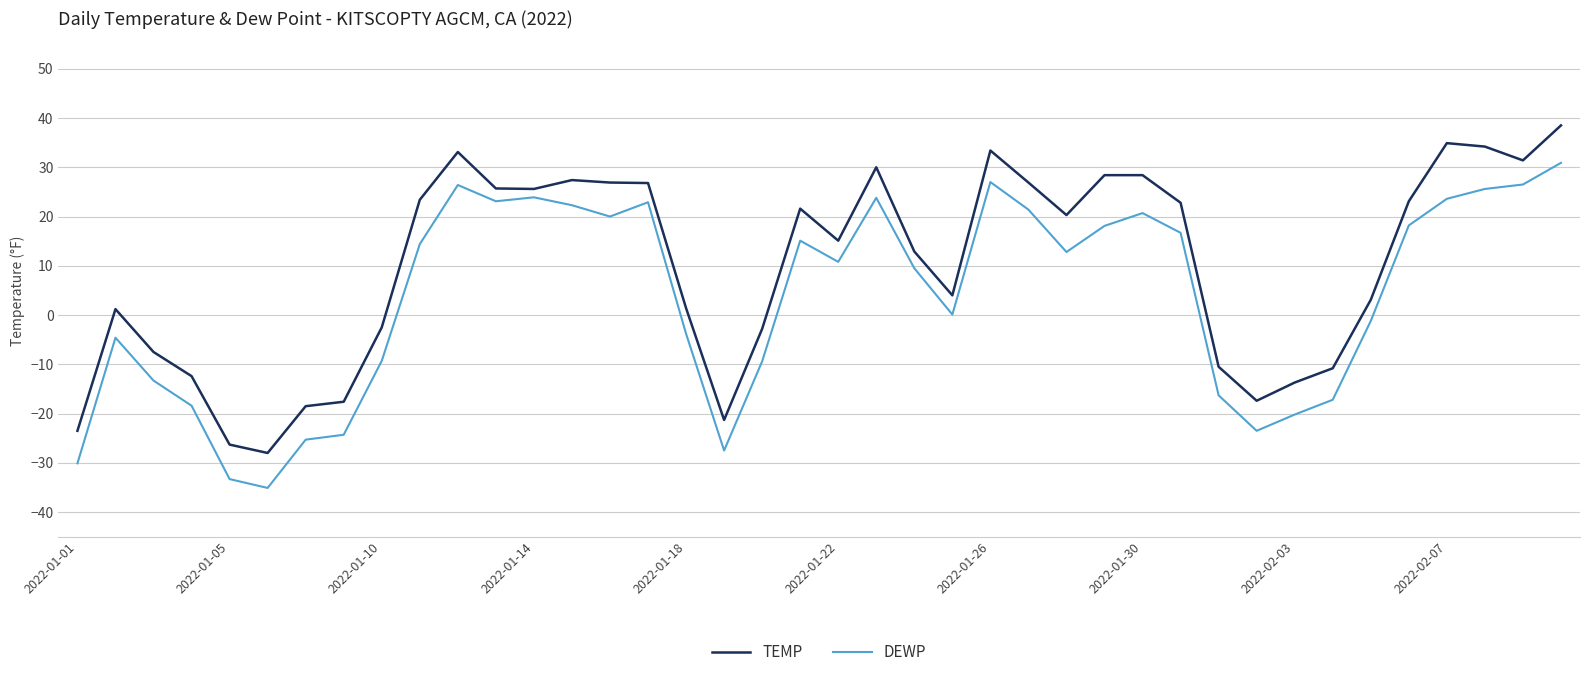

What is the highest value of the TEMP series?

38.5